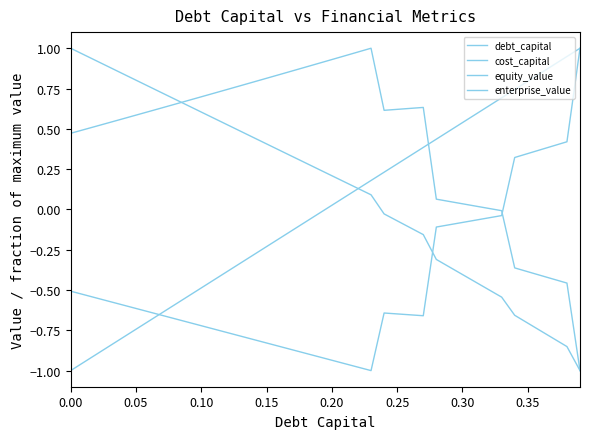

Is this an area chart (filled region under the line)?

No